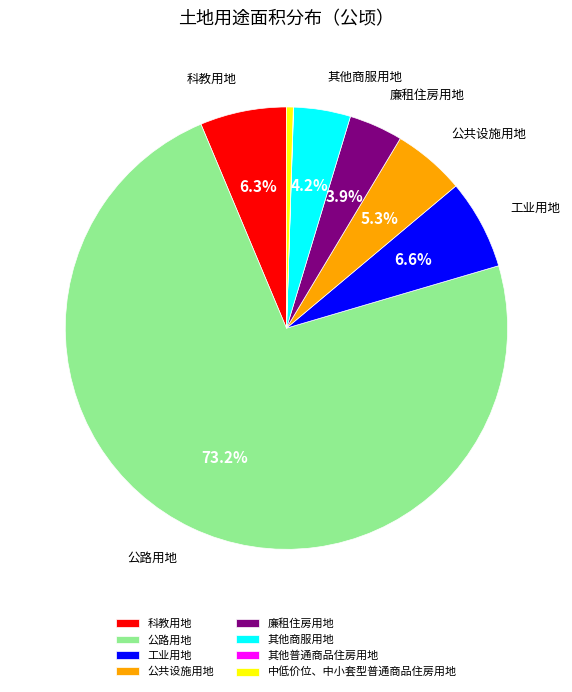

Which slice represents more than half of the pie?

公路用地